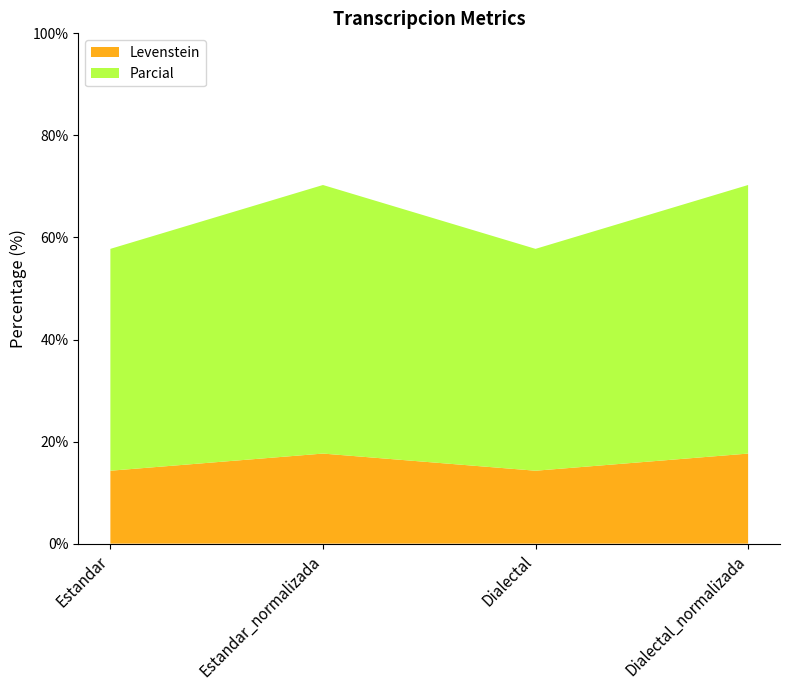

Reading left to right, extract all data points from this chart.

Levenstein: 14.3	17.6	14.3	17.6
Parcial: 43.5	52.6	43.5	52.6